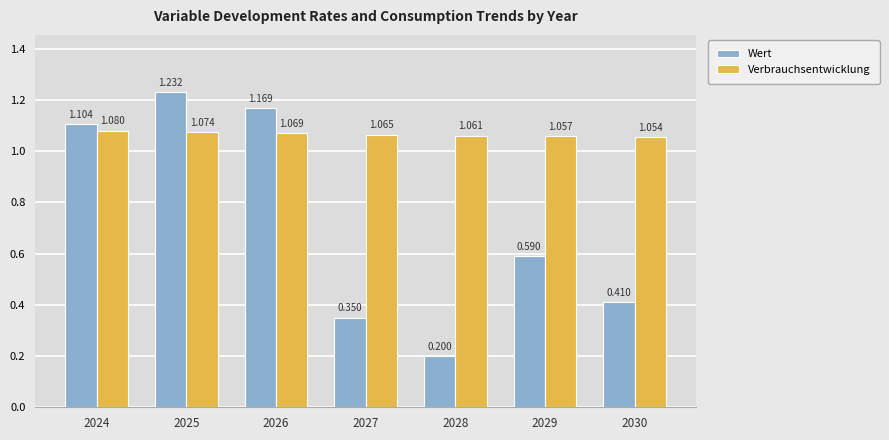

Is the value of Wert at 2029 greater than the value of Verbrauchsentwicklung at 2028?

No